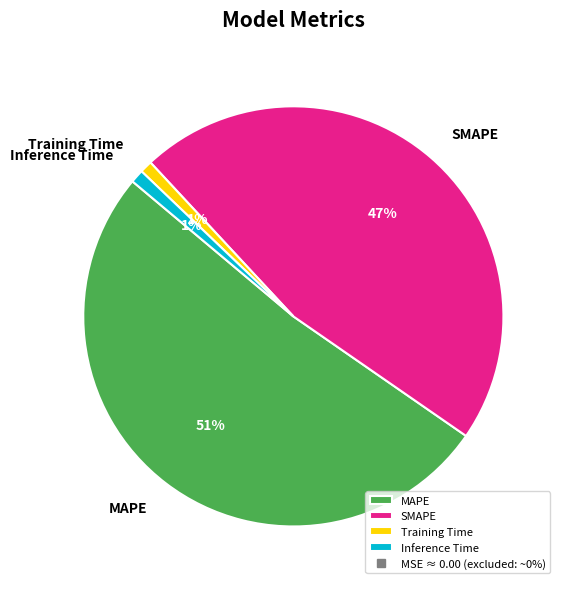

Is the sum of SMAPE and Inference Time greater than half?

No